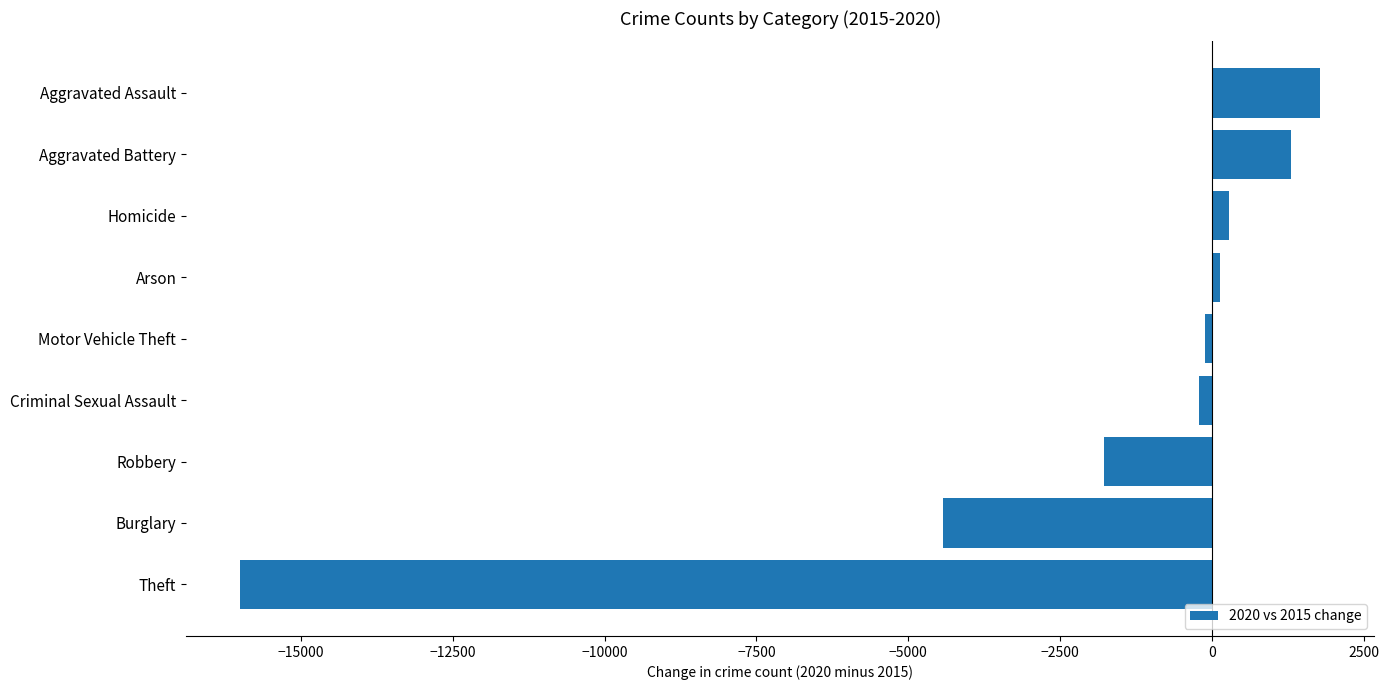

How many bars are there in total?

9